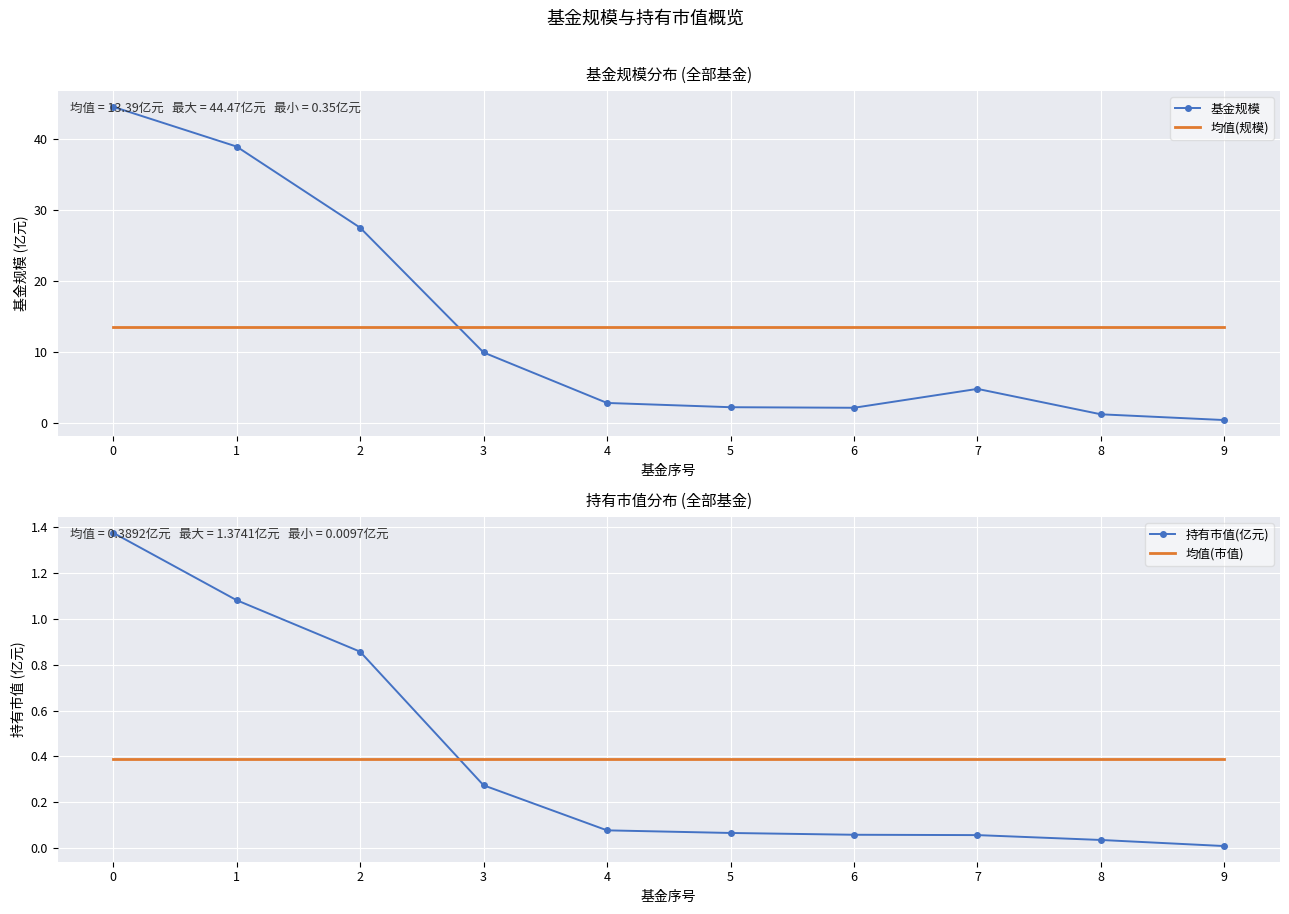

The value of 均值(规模) at 8 is 13.4. True or false?

True